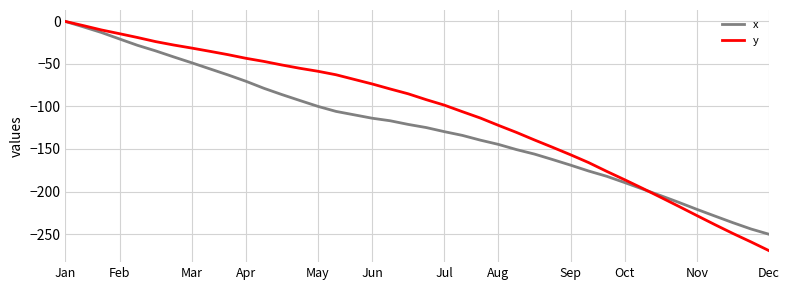

Rank the series by their average value, from highest to lowest.

y, x